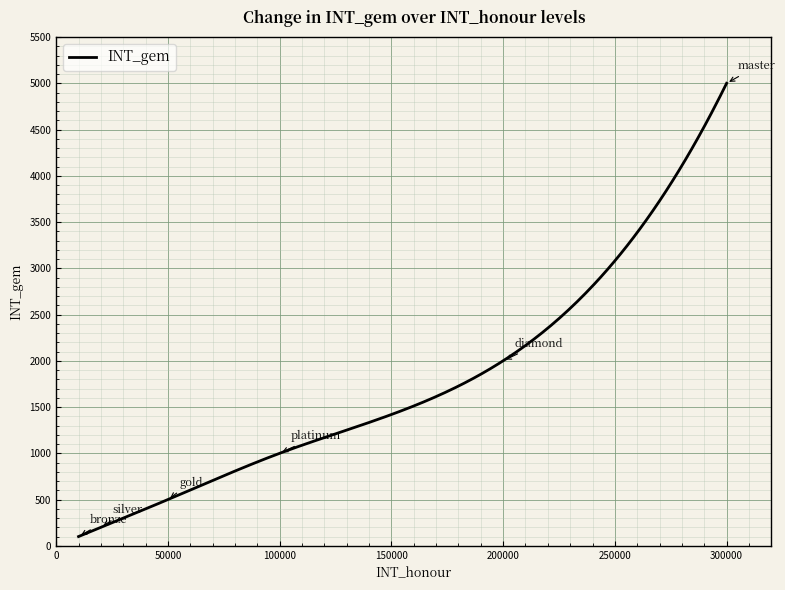

What is the smallest value displayed?

100.0